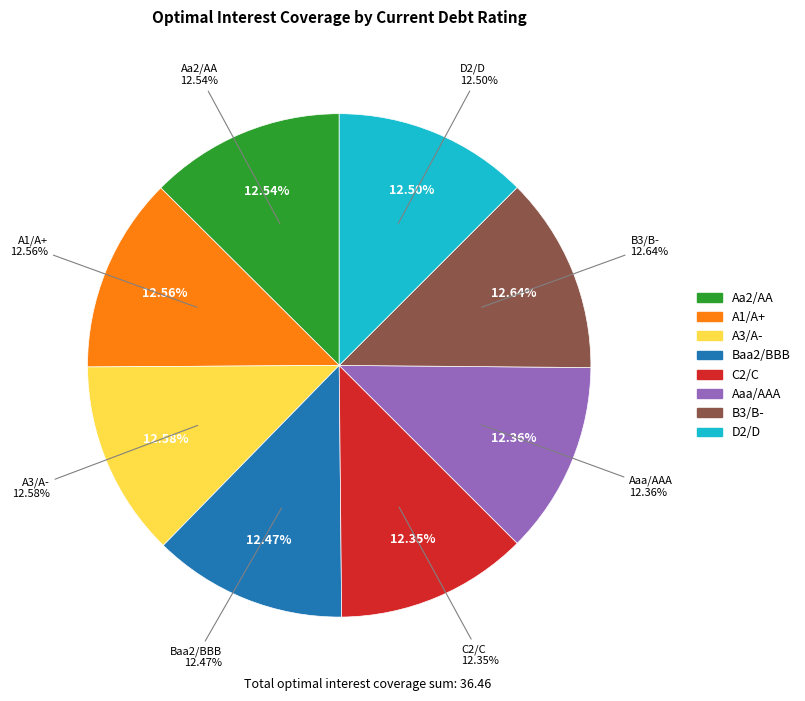

Count the number of slices in the pie.

8